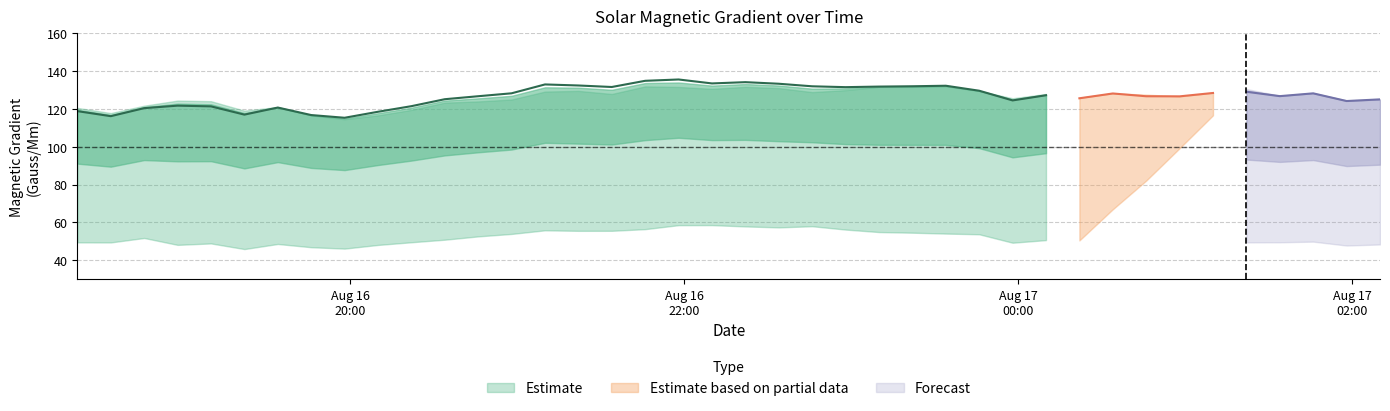

What is the greatest value displayed?

135.6